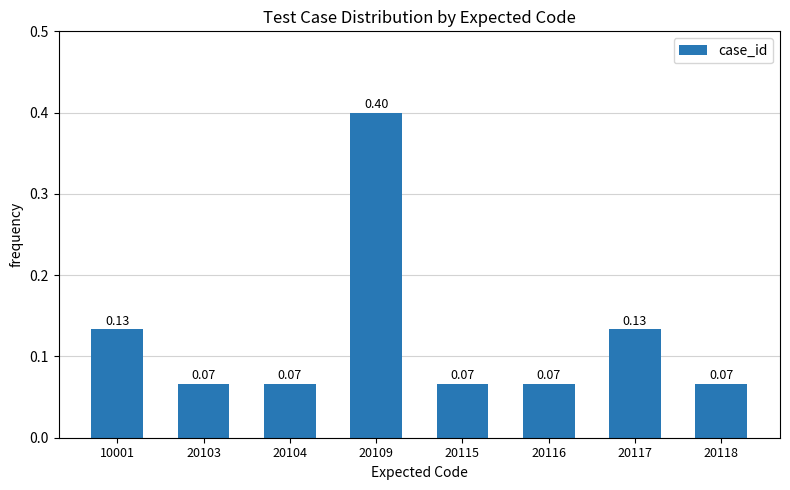

Which has a higher value, 20109 or 20116?

20109